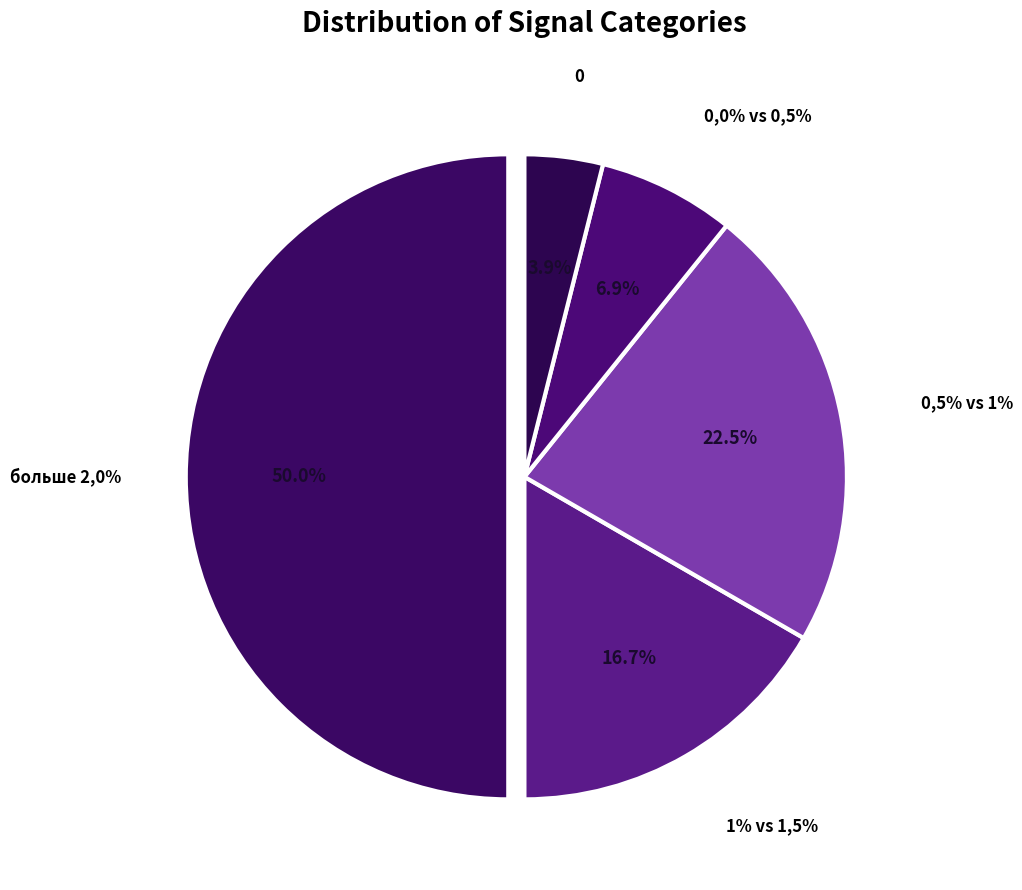

Combined, do 0,0% vs 0,5% and больше 2,0% account for over 50%?

Yes